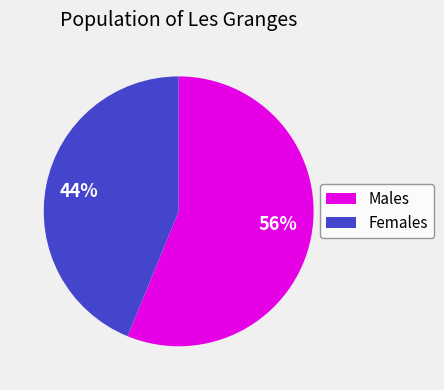

To the nearest percent, what is the average slice percentage?

50%